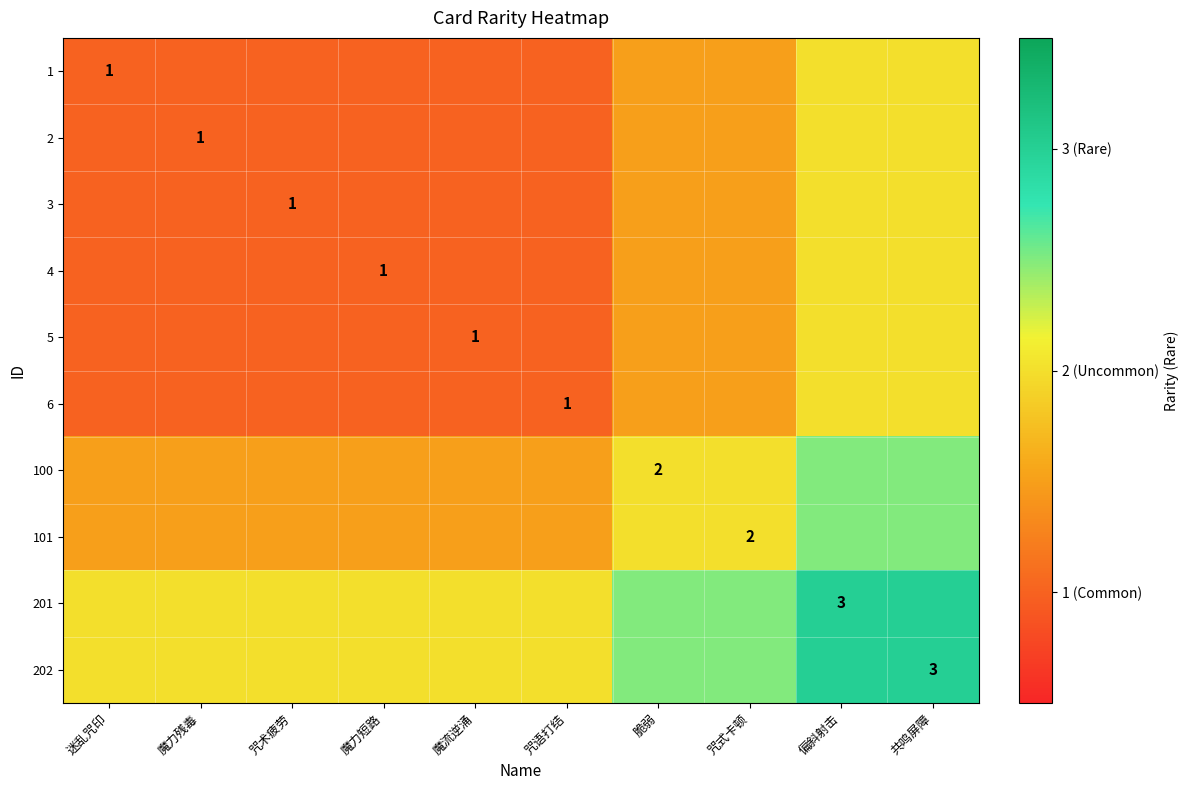

The value of 1 at 迷乱咒印 is 1.0. True or false?

True